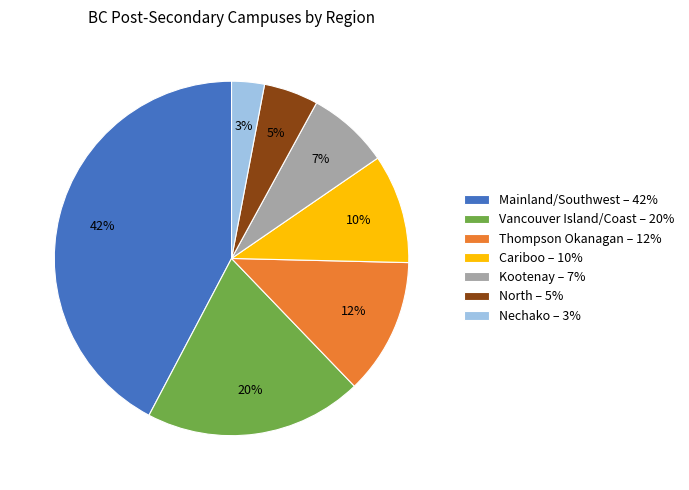

Rank the categories by value from lowest to highest.

Nechako, North, Kootenay, Cariboo, Thompson Okanagan, Vancouver Island/Coast, Mainland/Southwest